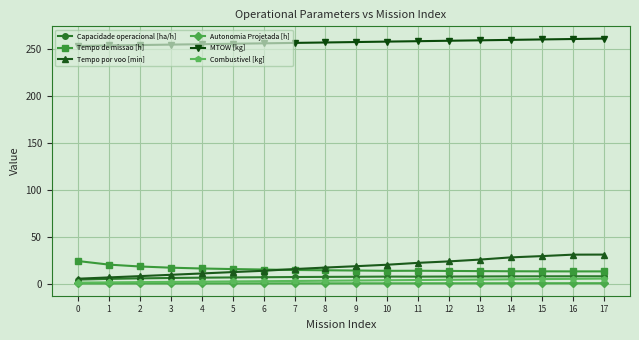

True or false: Autonomia Projetada [h] and Tempo de missao [h] intersect in this chart.

False